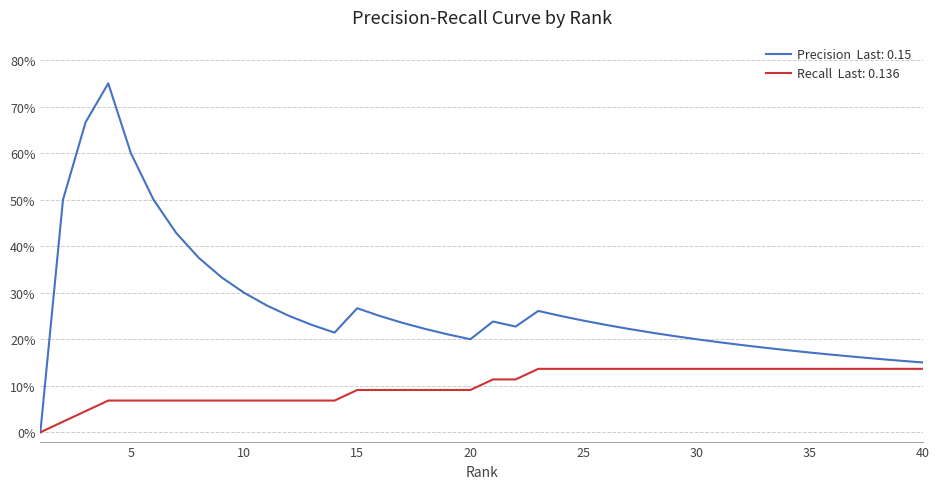

Does the chart have visible grid lines?

Yes